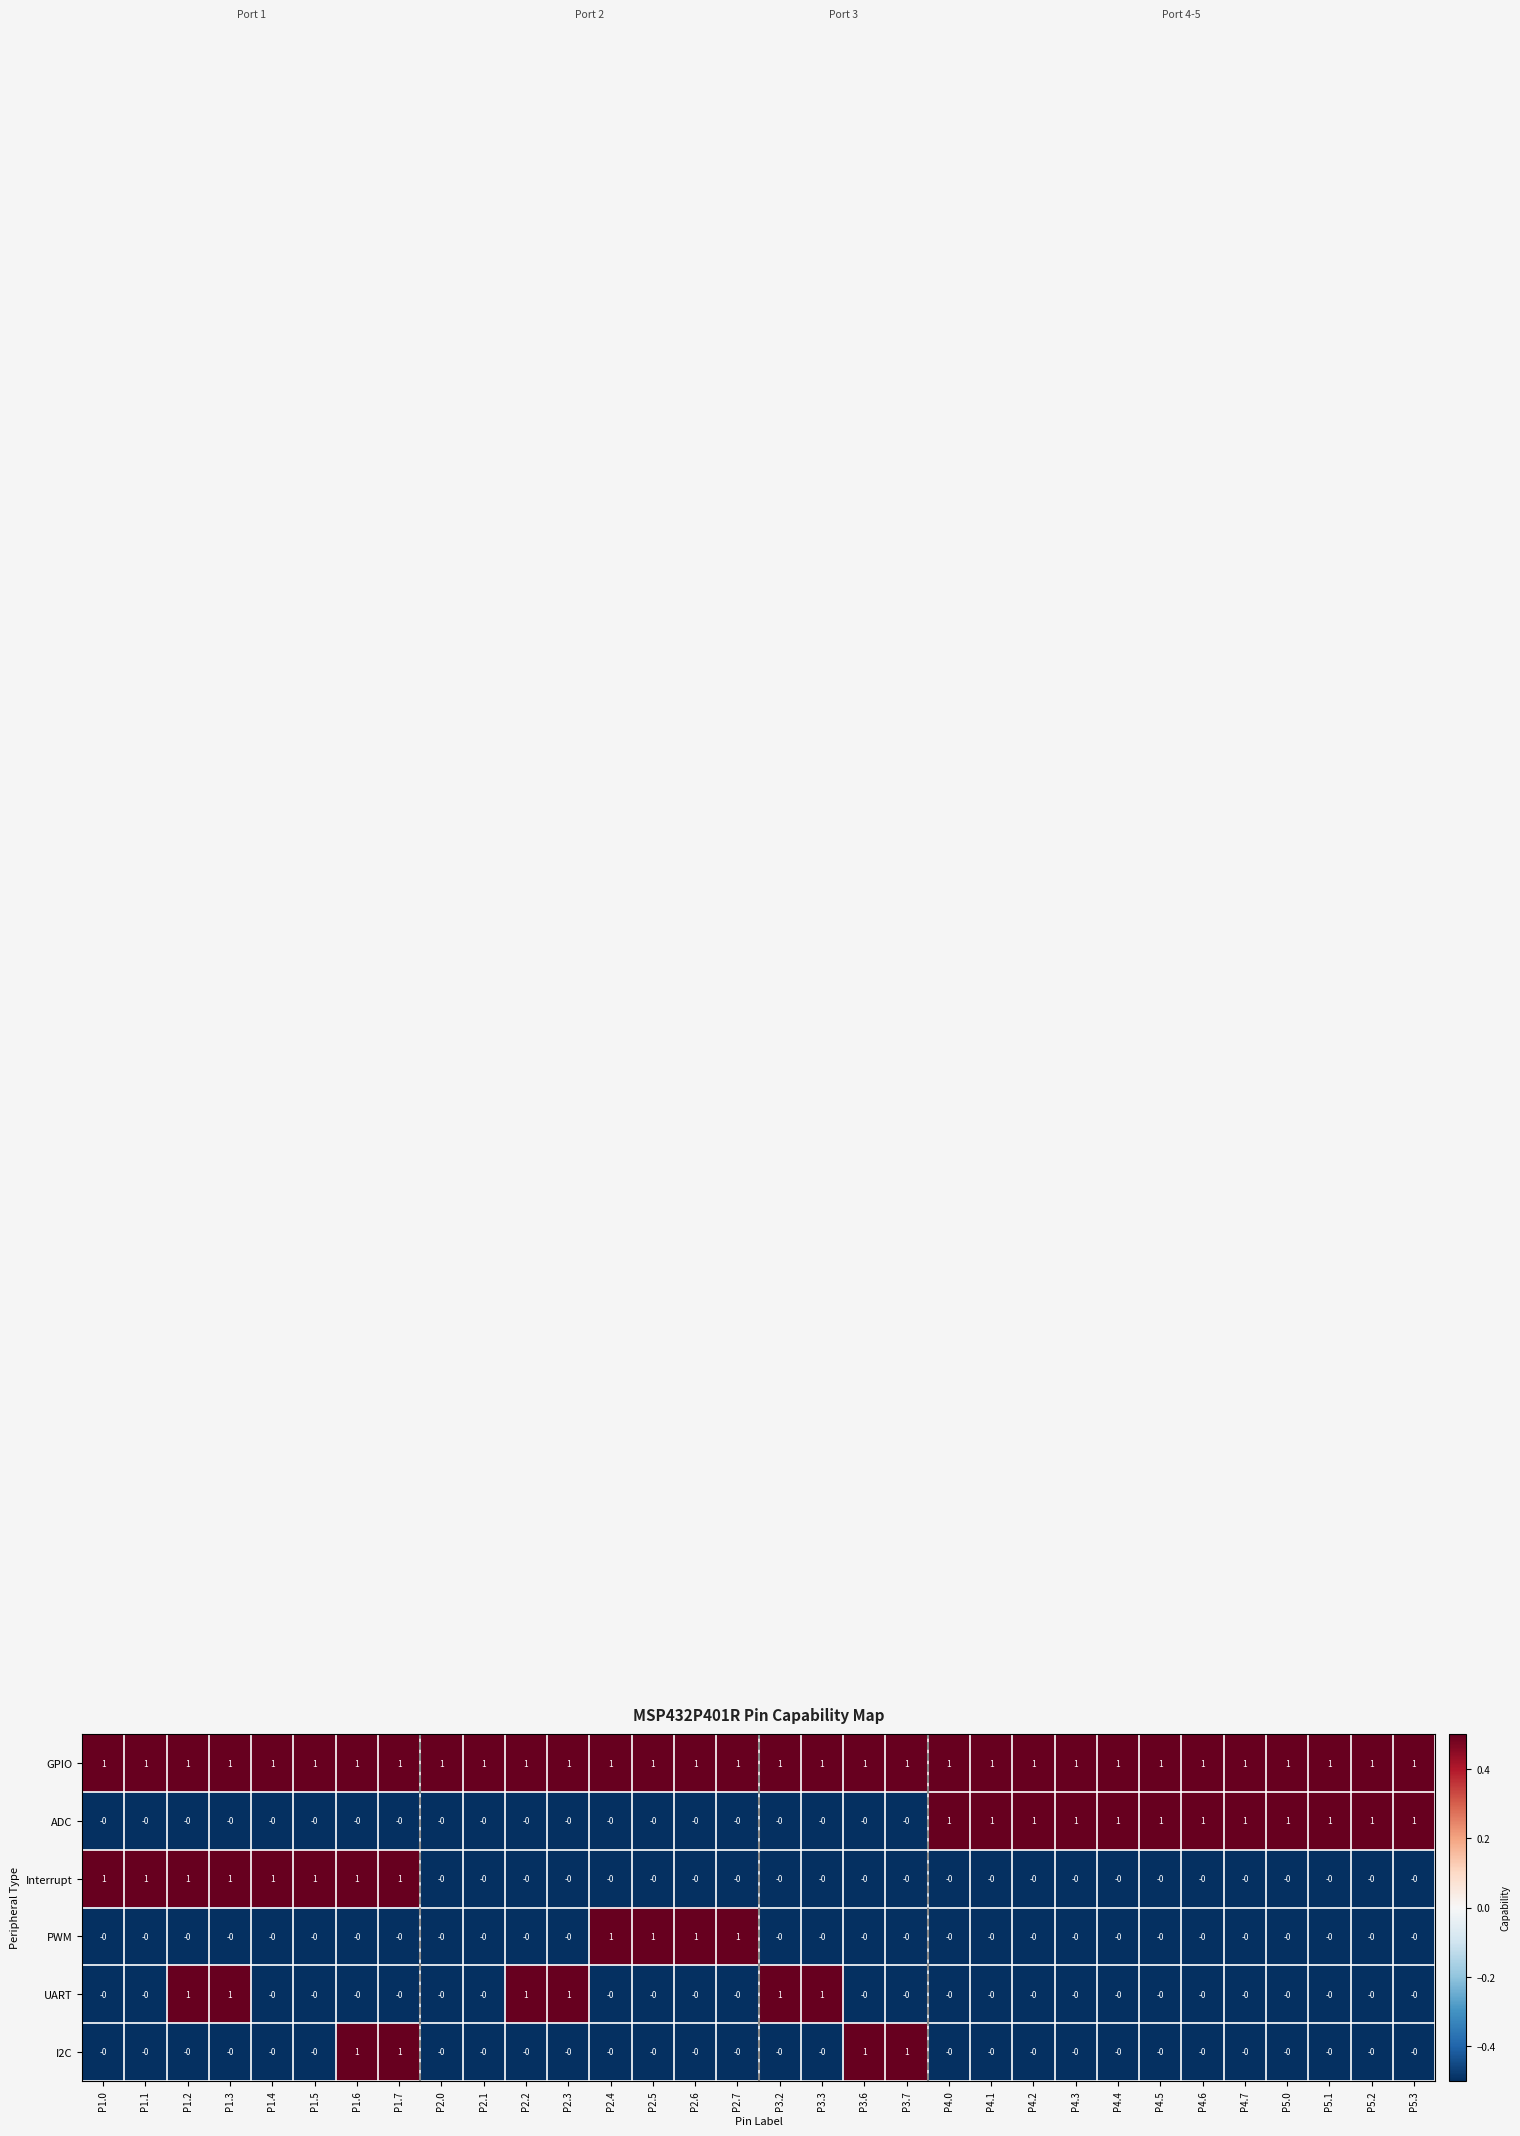

Count the PWM values in the range 0 to 1.

32